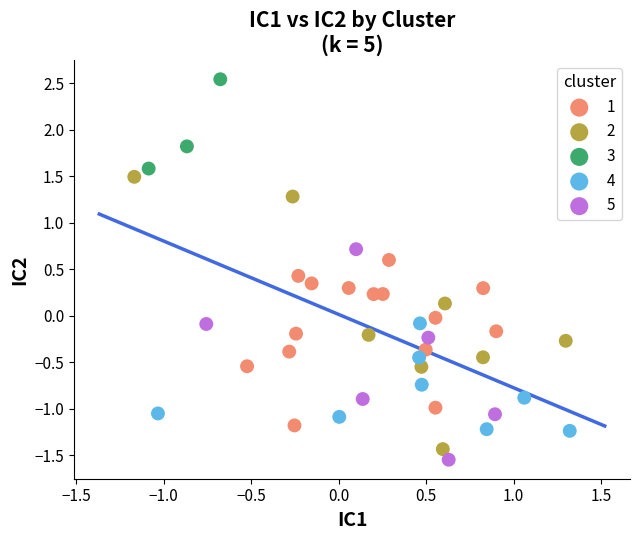

Which series reaches the maximum Y coordinate?

3